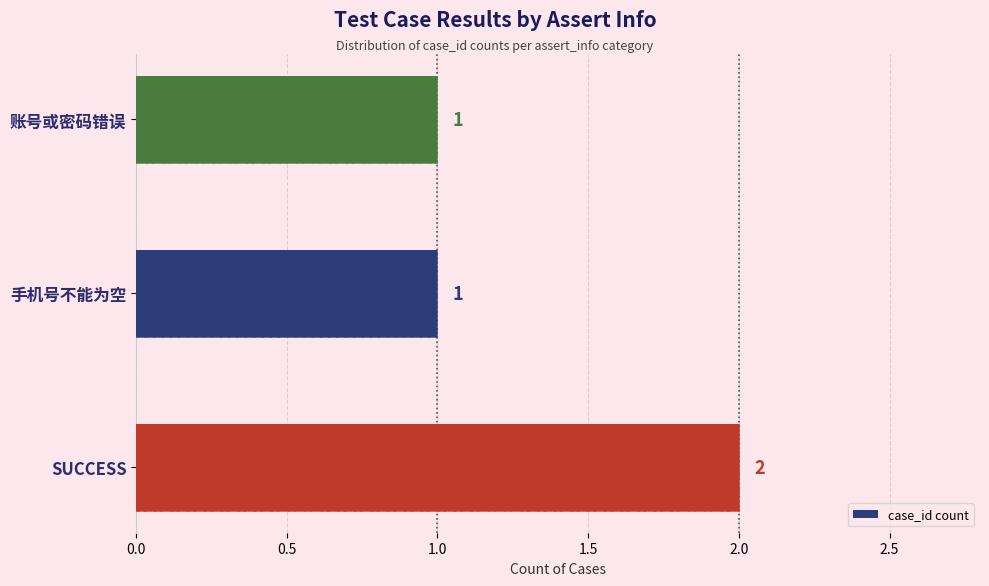

What position from the left is 手机号不能为空?

2